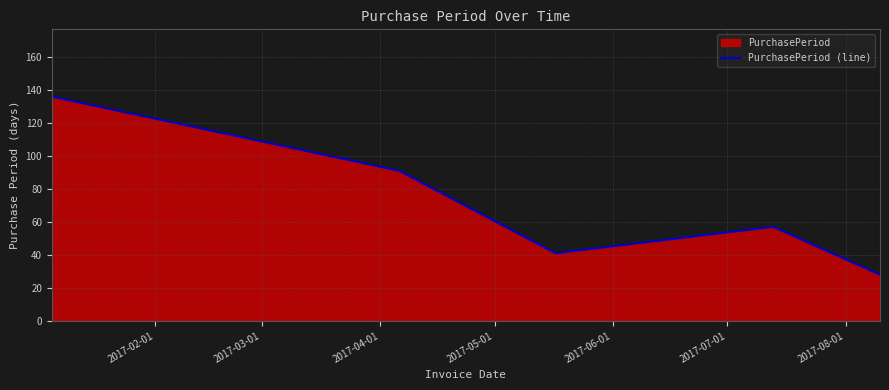

How many interior local valleys (lower than both neighbors) does the data have?

1